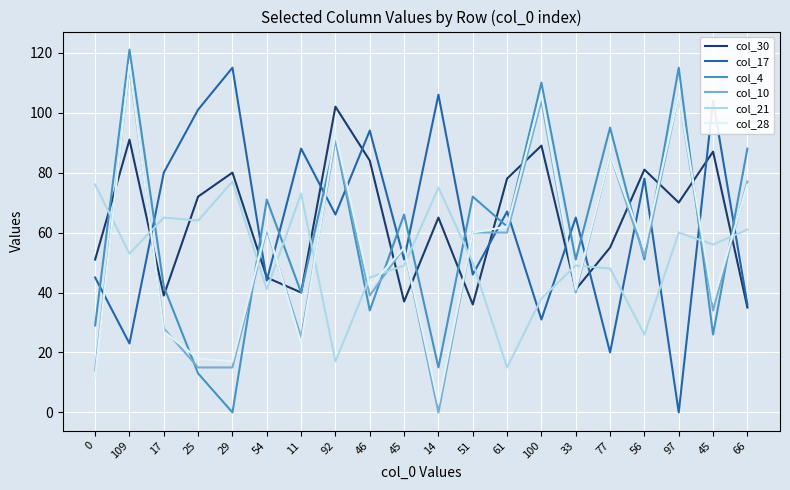

Read the col_10 value at 54.

61